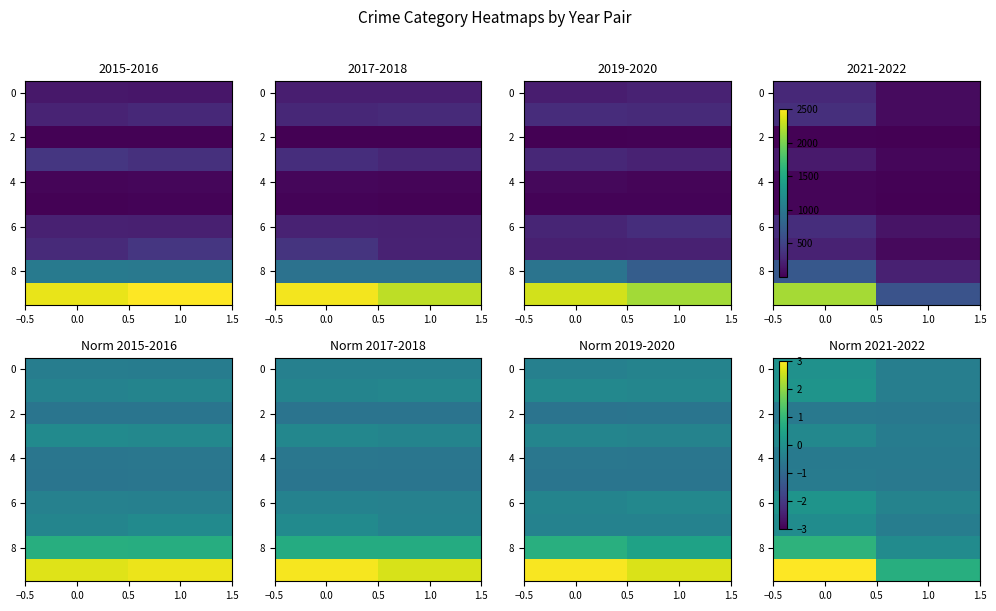

How many negative values does the 8 series have?

1